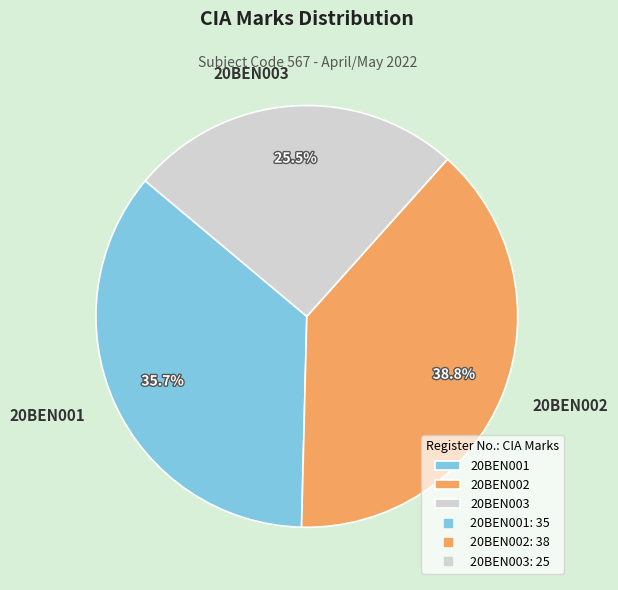

Is 20BEN003 the majority of the pie?

No